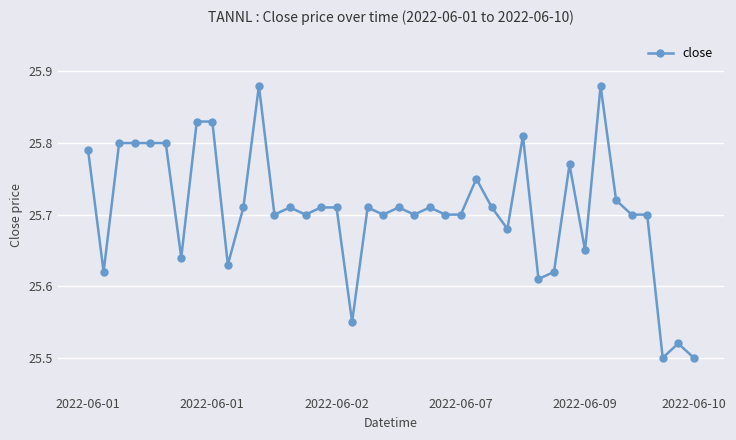

What is the sum of all values?

1028.3